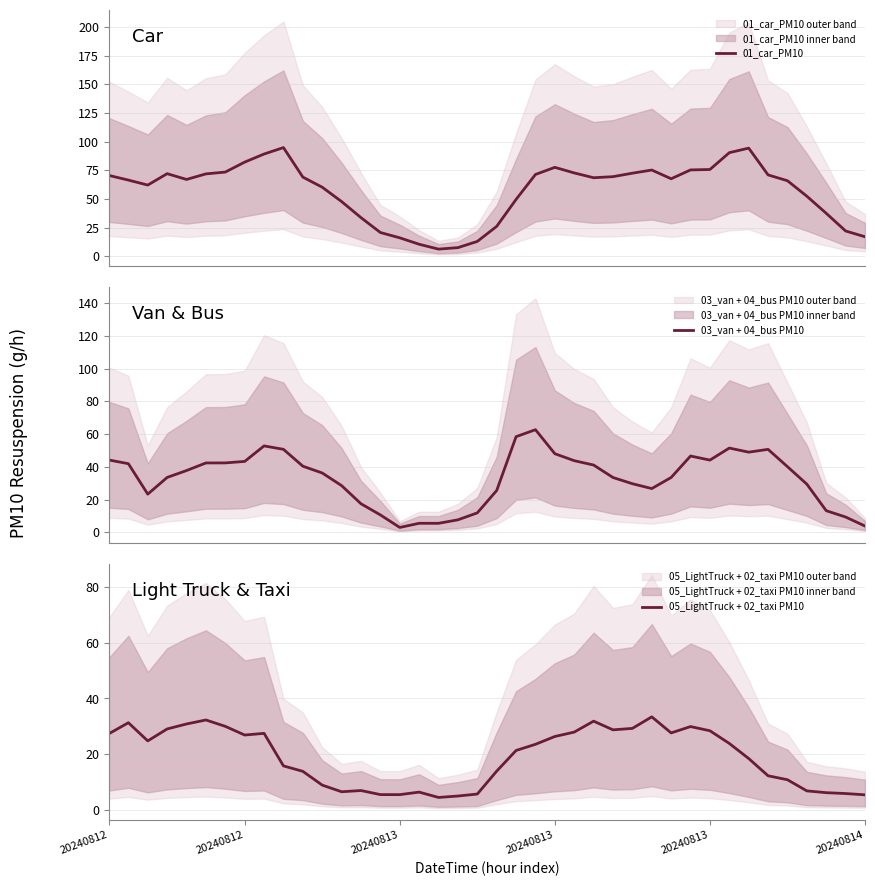

Between 20 and 33, which series saw the biggest shift?

01_car_PM10